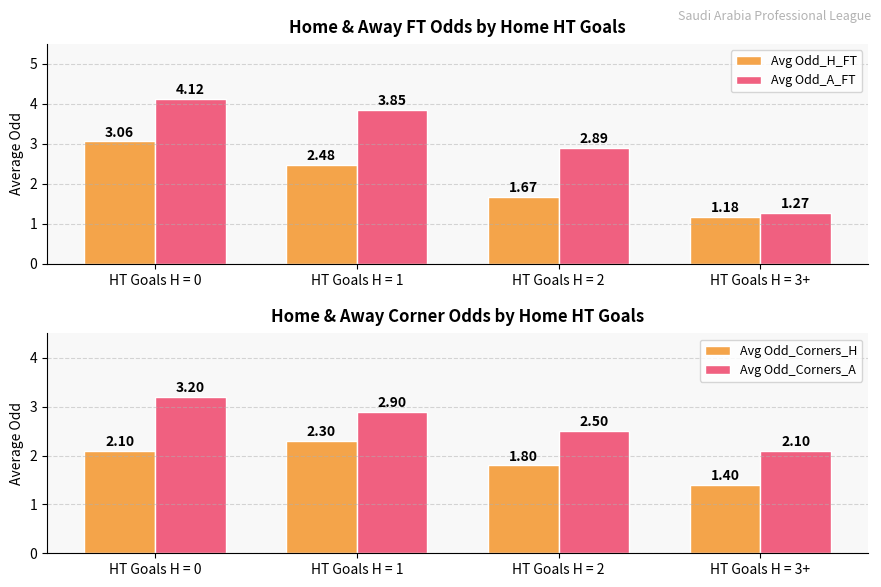

What is the difference between the second highest and minimum values in the Avg Odd_Corners_A series?

0.8